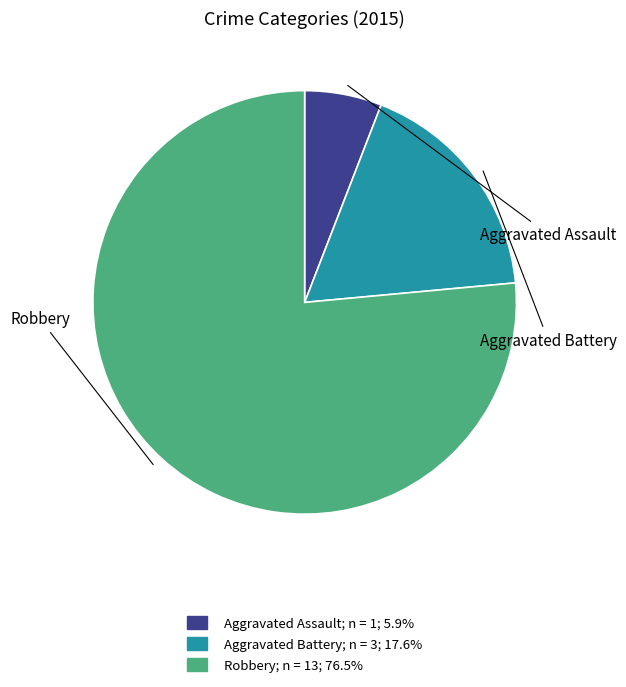

How many segments does this pie chart have?

3